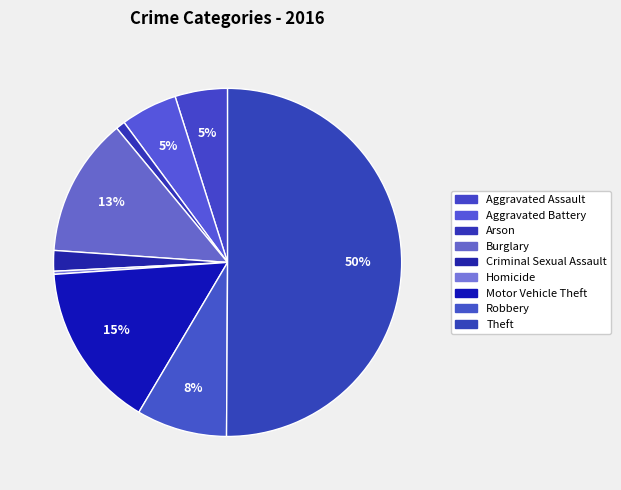

Count the number of slices in the pie.

9